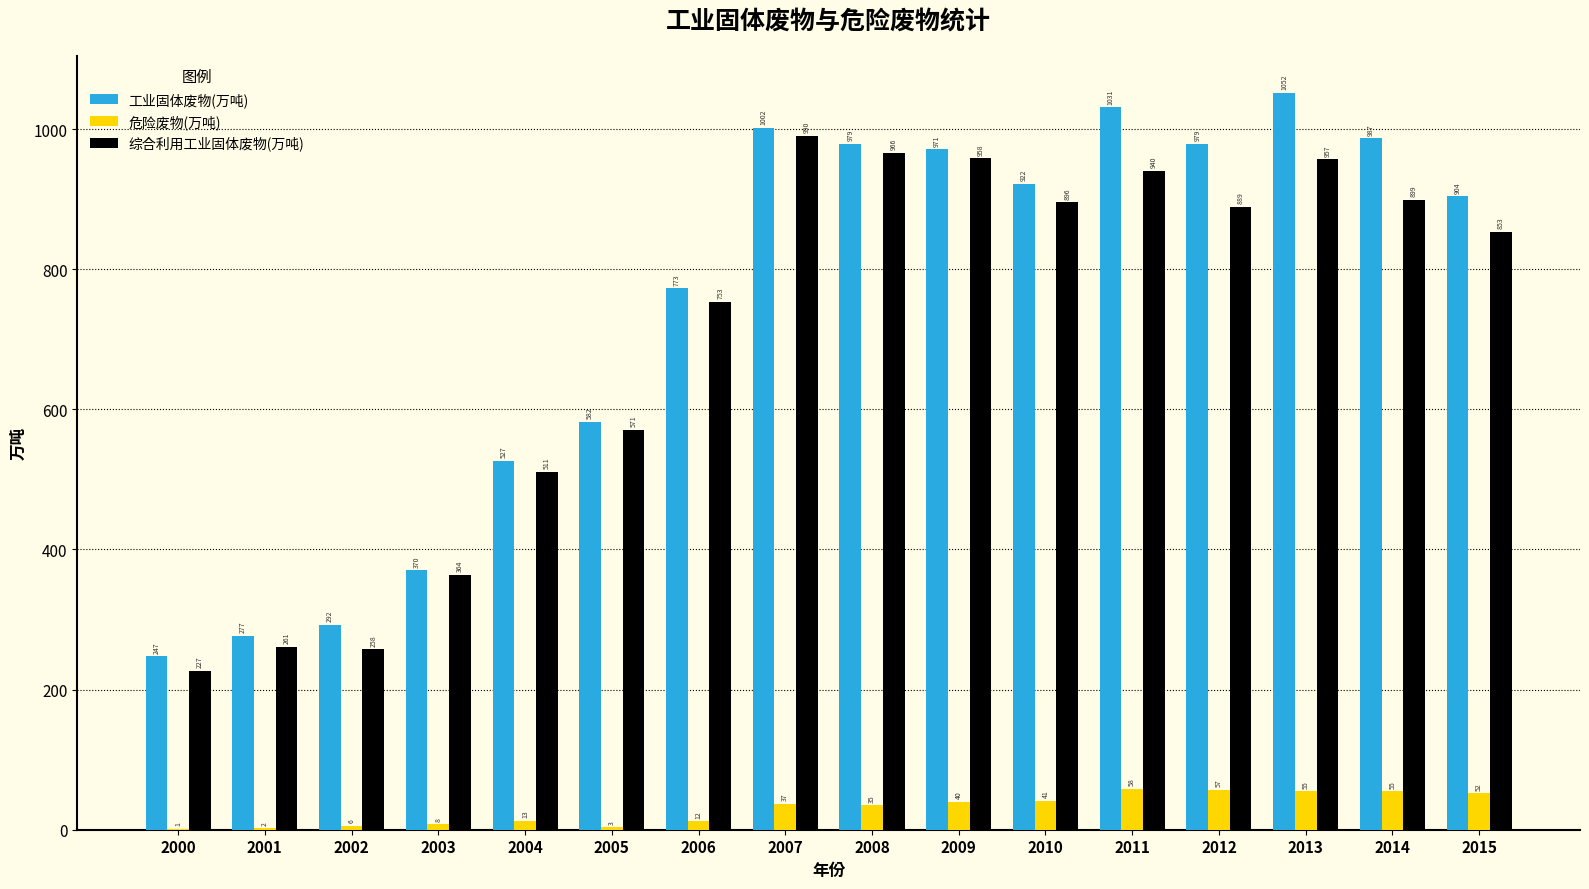

Are the bars grouped side by side (vs. stacked)?

Yes